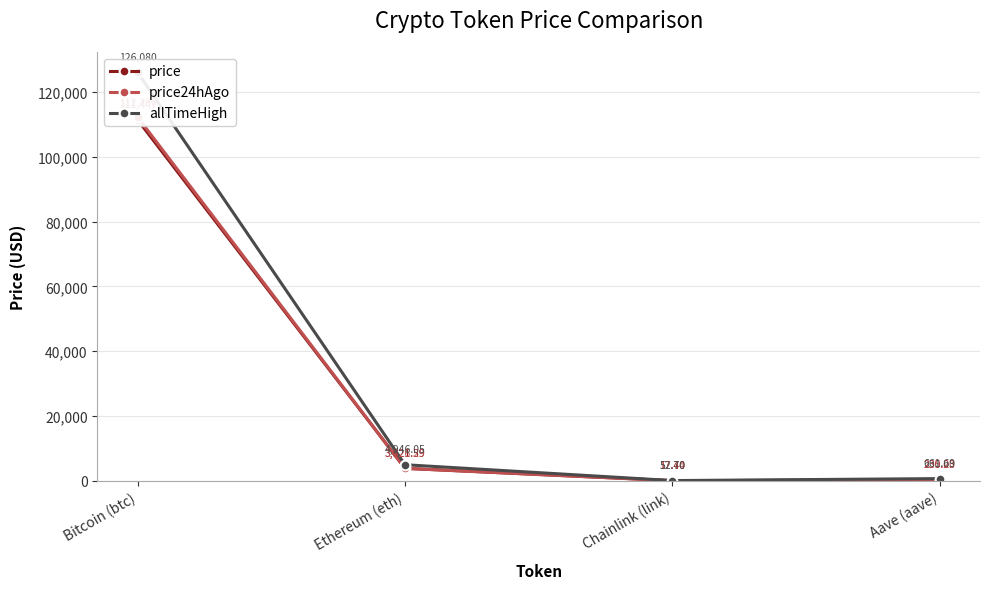

What is the highest value of the allTimeHigh series?

126080.0